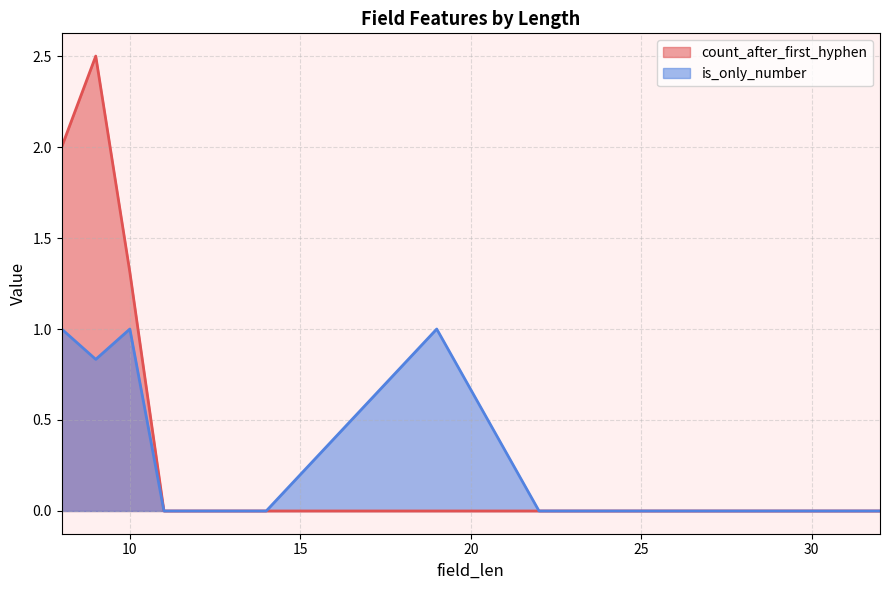

How many is_only_number values are between 0 and 1?

9